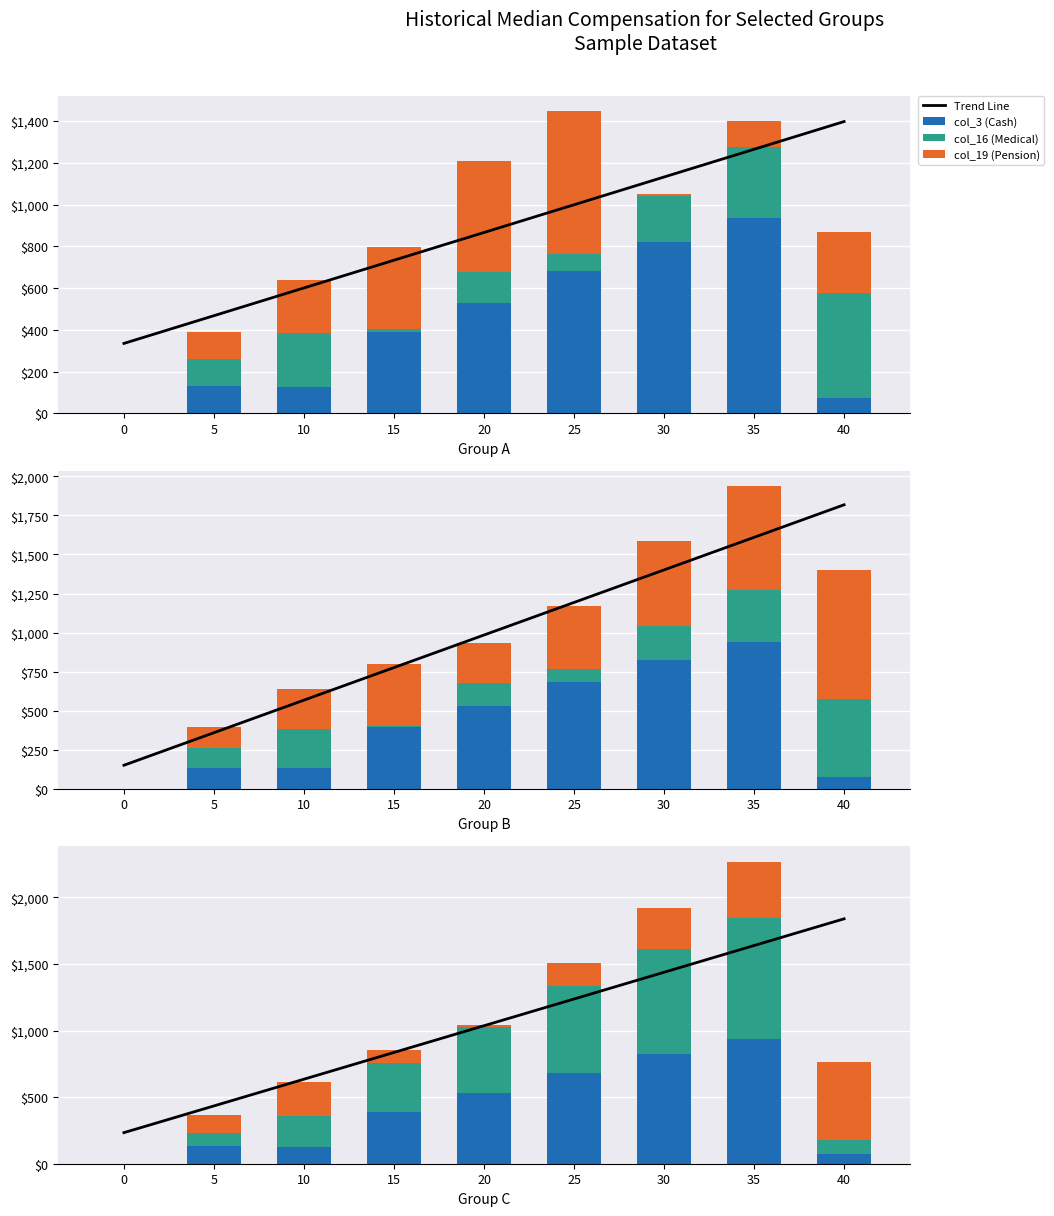

Does the chart contain any negative values?

No